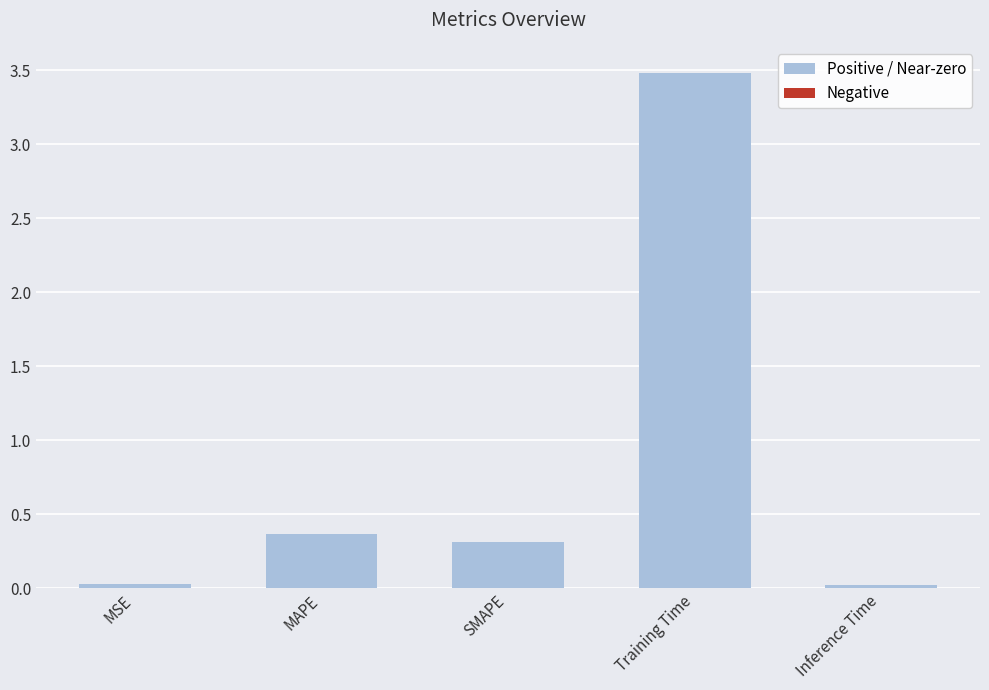

Are the bars horizontal?

No